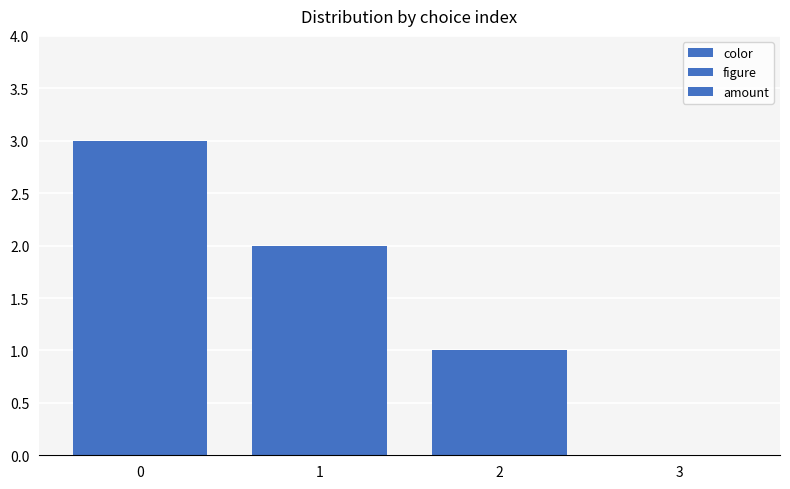

How many series are shown in this chart?

3